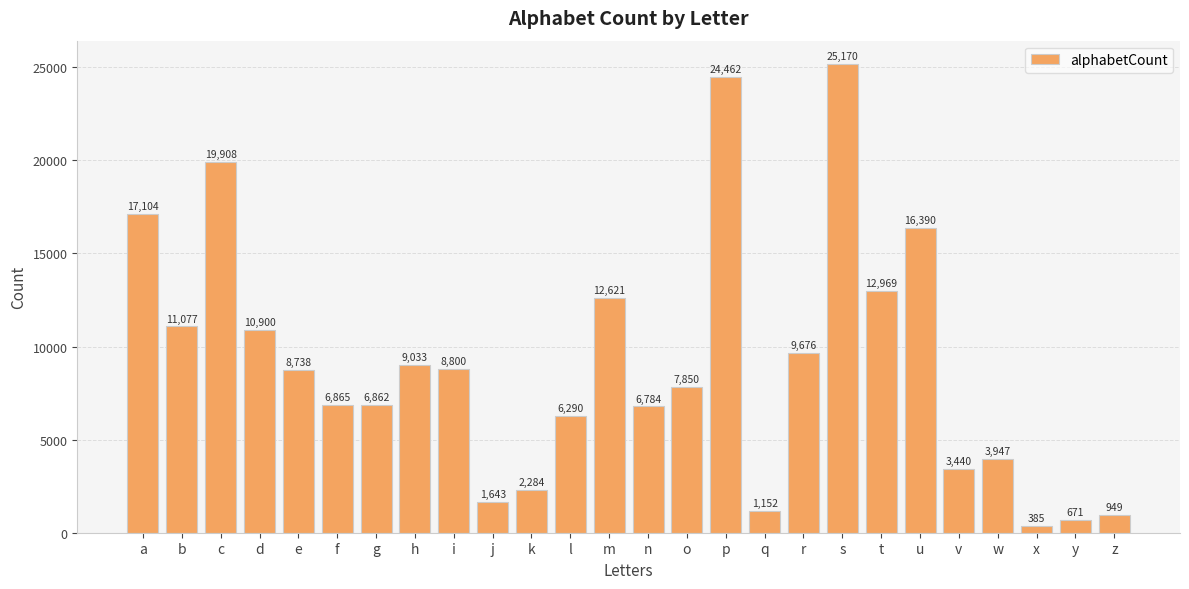

Reading left to right, extract all data points from this chart.

a=17104	b=11077	c=19908	d=10900	e=8738	f=6865	g=6862	h=9033	i=8800	j=1643	k=2284	l=6290	m=12621	n=6784	o=7850	p=24462	q=1152	r=9676	s=25170	t=12969	u=16390	v=3440	w=3947	x=385	y=671	z=949